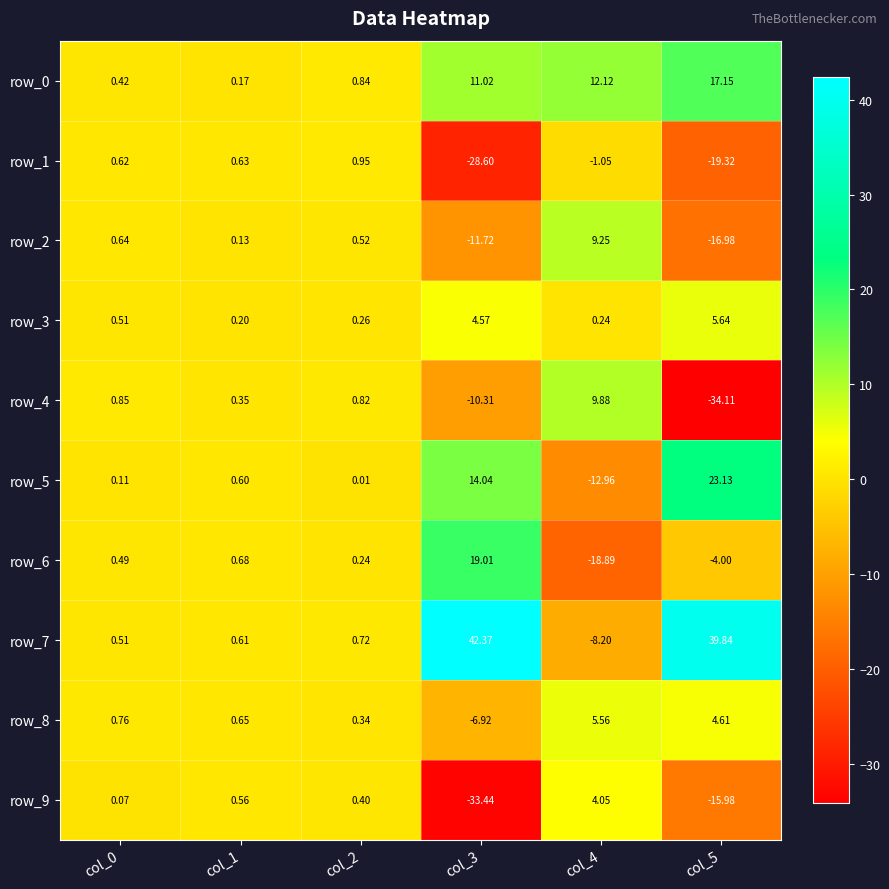

Is the value of row_8 at col_4 greater than the value of row_7 at col_3?

No